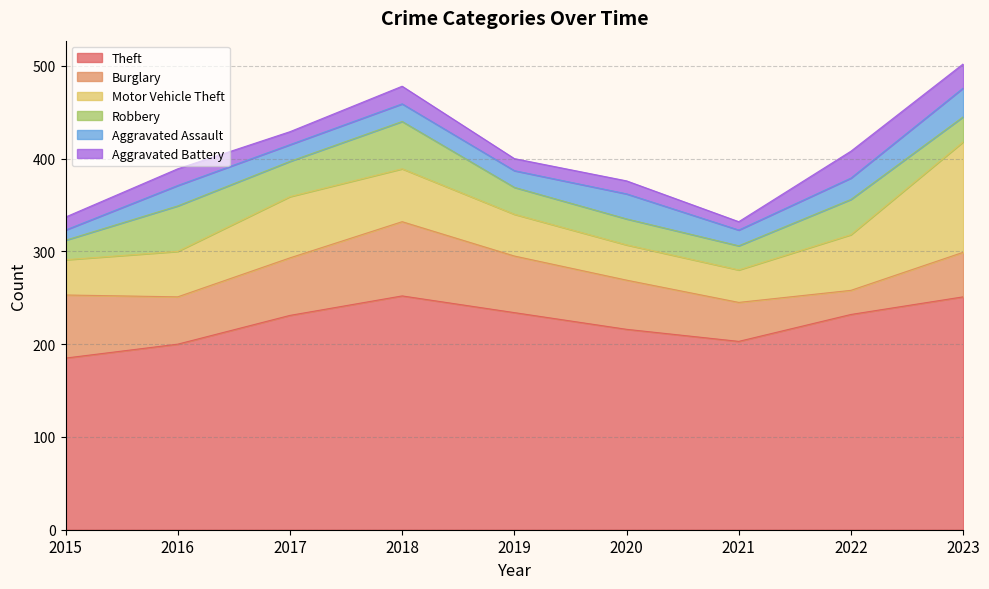

What is the average value of the Burglary series?

55